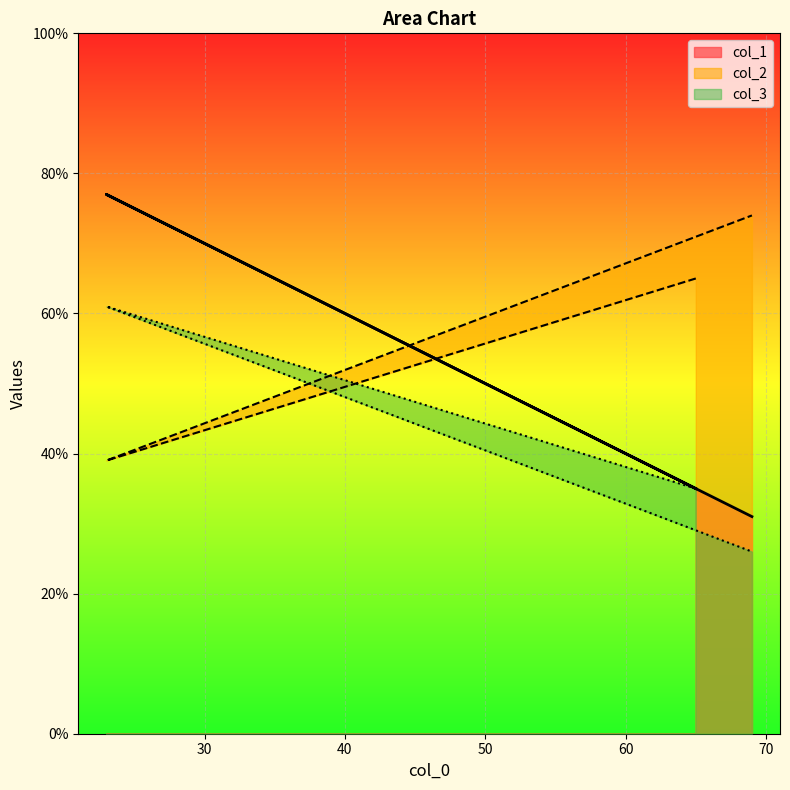

Which series has the largest total across all categories?

col_2